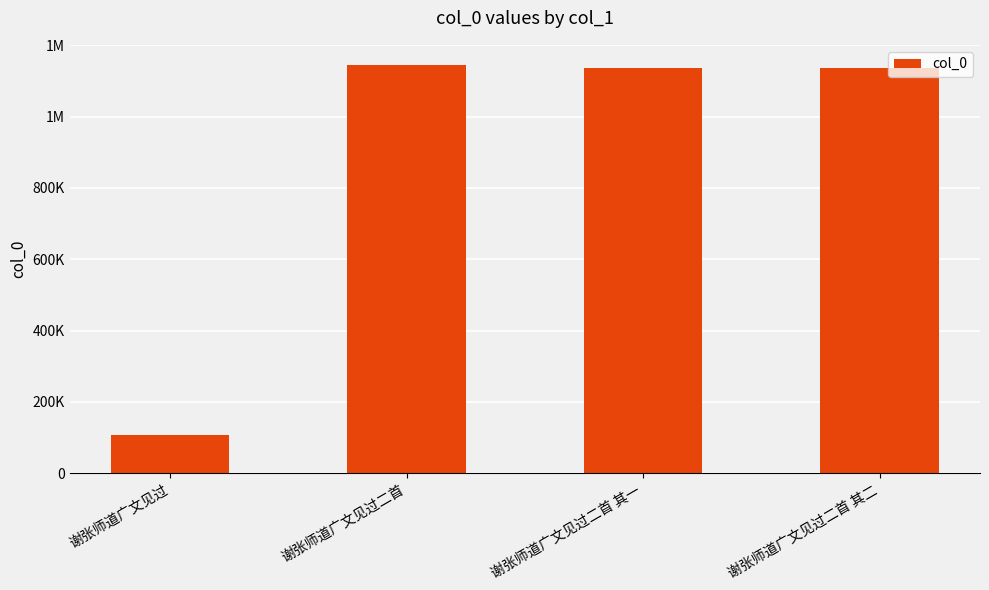

At which category does the chart reach its peak across all series?

谢张师道广文见过二首